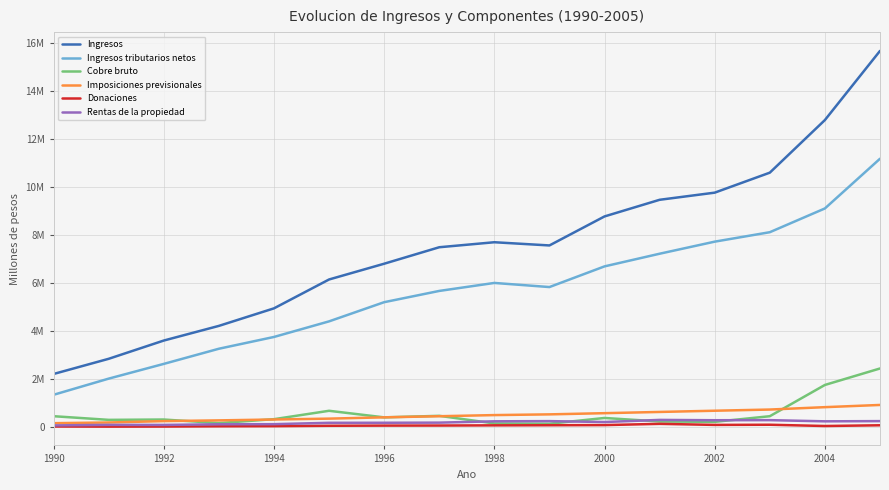

Does the chart have visible grid lines?

Yes